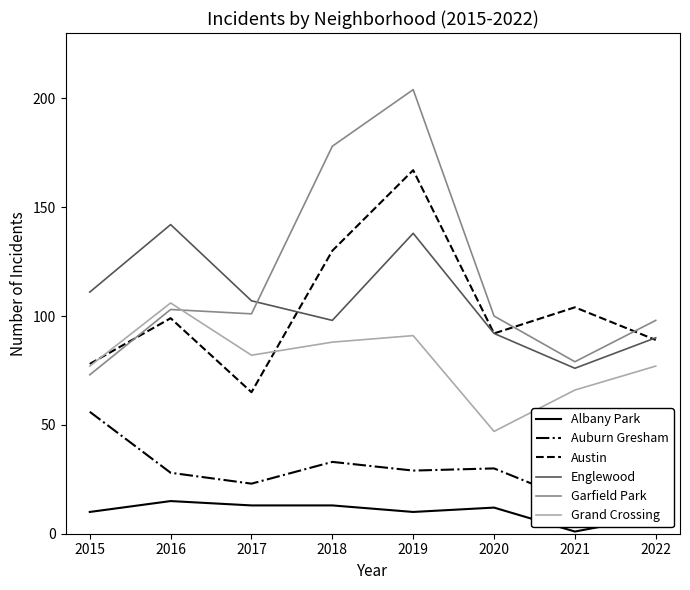

What is the difference between the second highest and minimum values in the Grand Crossing series?

44